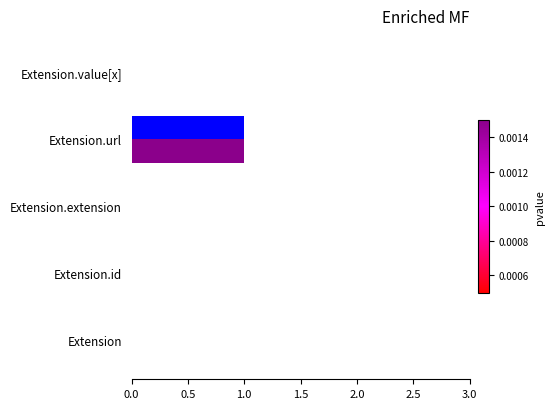

At which category does the chart reach its peak across all series?

Extension.url